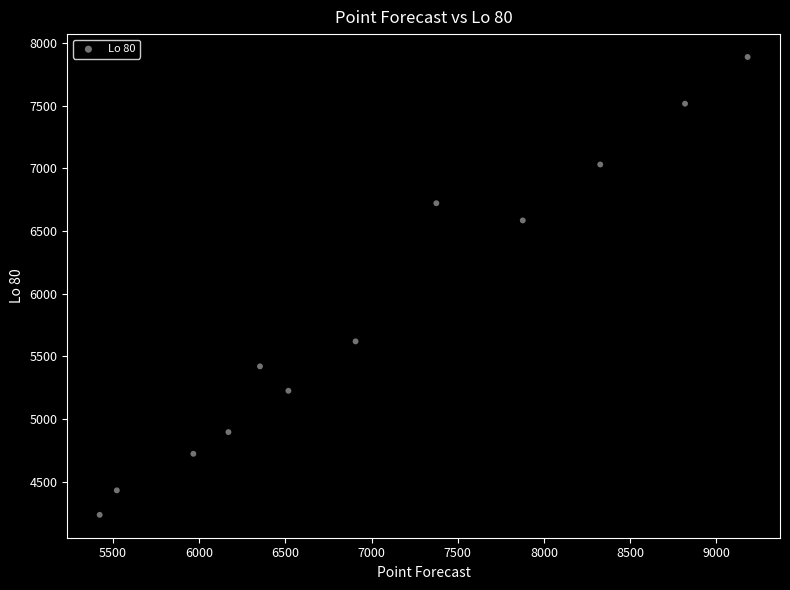

What is the average Y value?

5858.1